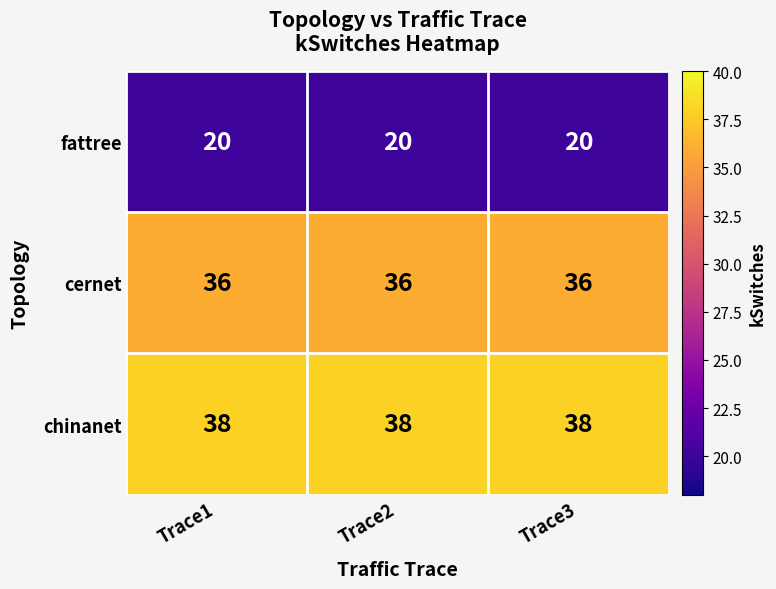

Rank the series at Trace2 from lowest to highest value.

fattree, cernet, chinanet